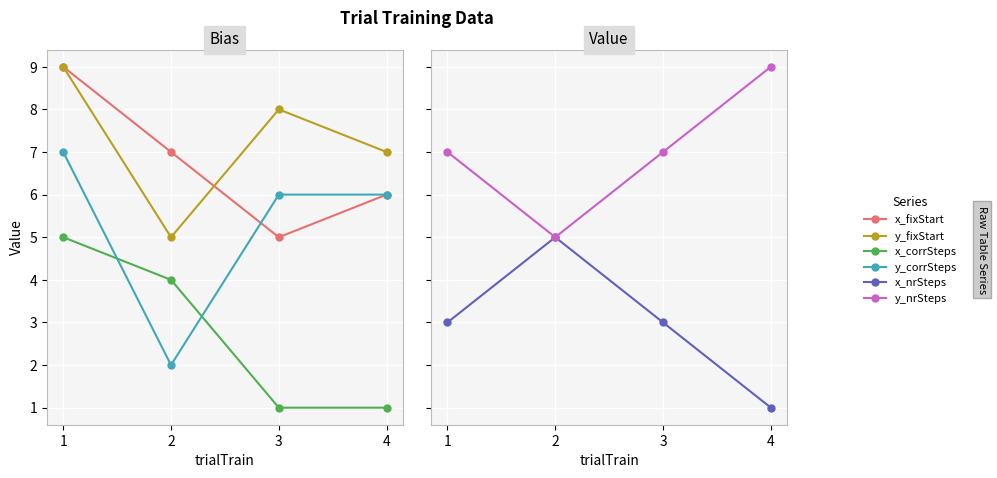

At which label is x_fixStart closest to 7?

2